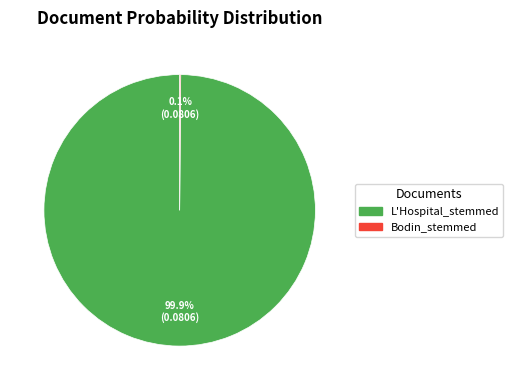

Which slice is the largest?

L'Hospital_stemmed